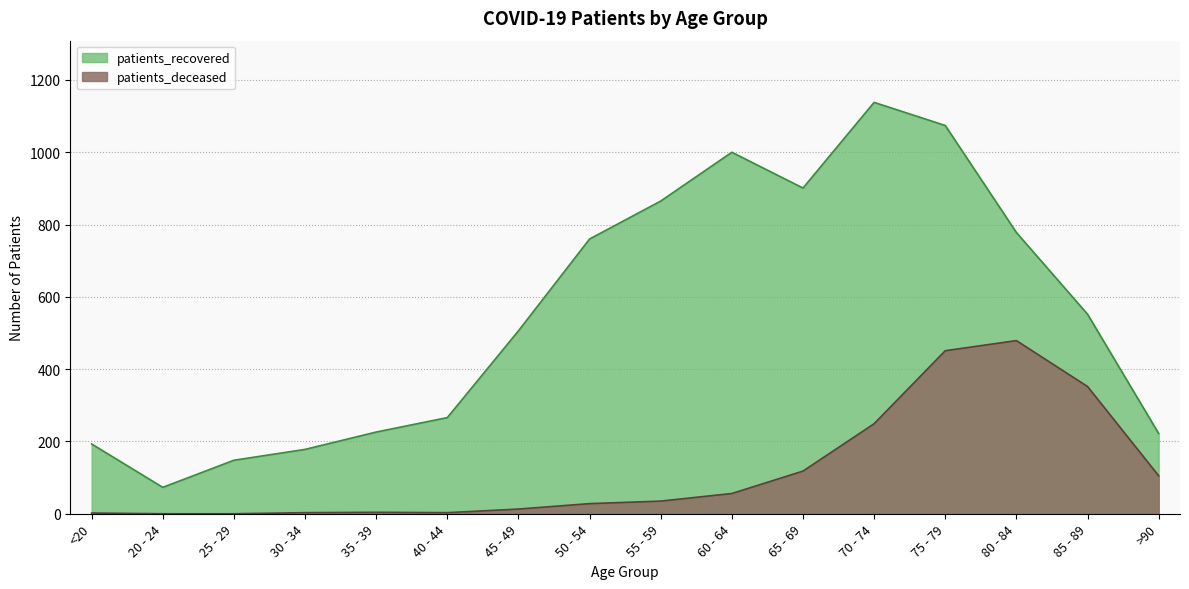

True or false: patients_recovered and patients_deceased cross at least once.

False